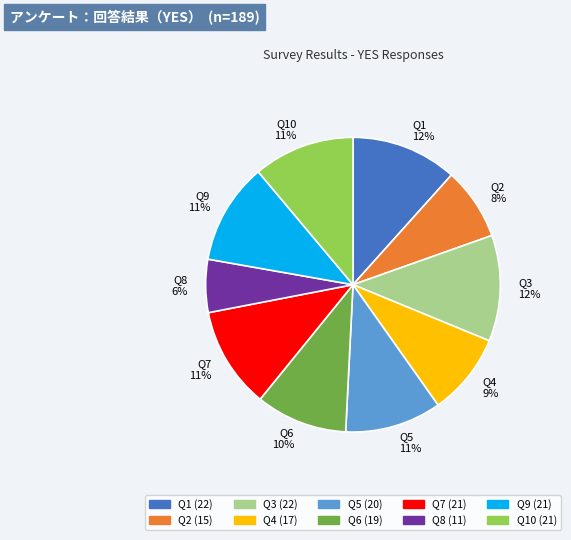

Is the sum of Q1 12% and Q9 11% greater than half?

No